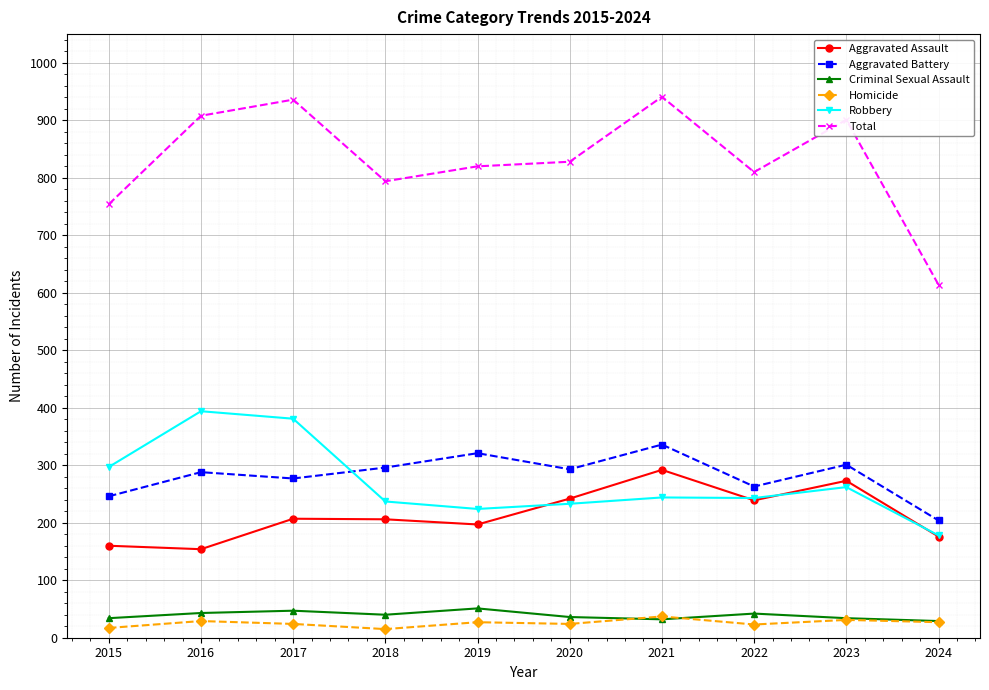

At which category does Robbery reach its first local valley?

2019